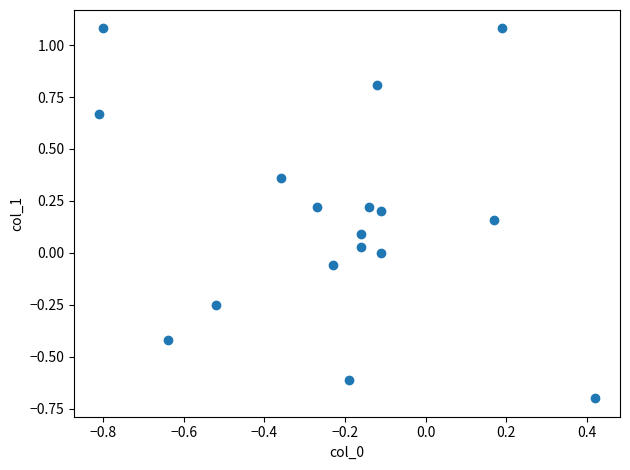

What is the range of X values (max minus min)?

1.2